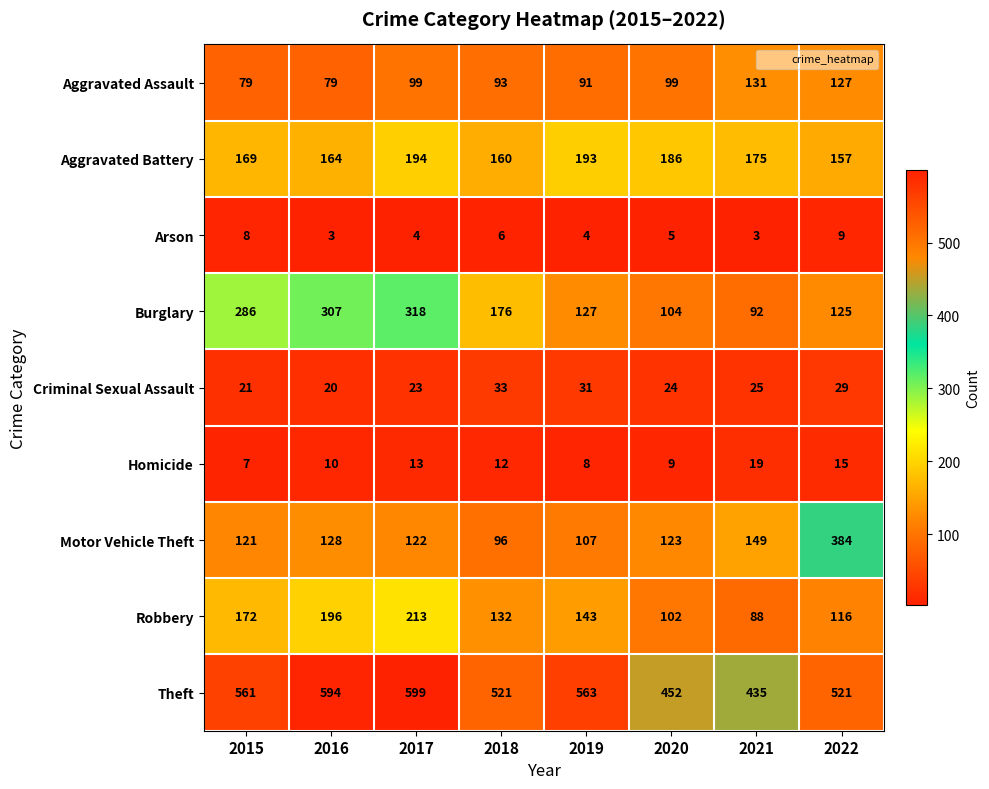

What is the total value across all series at 2016?

1501